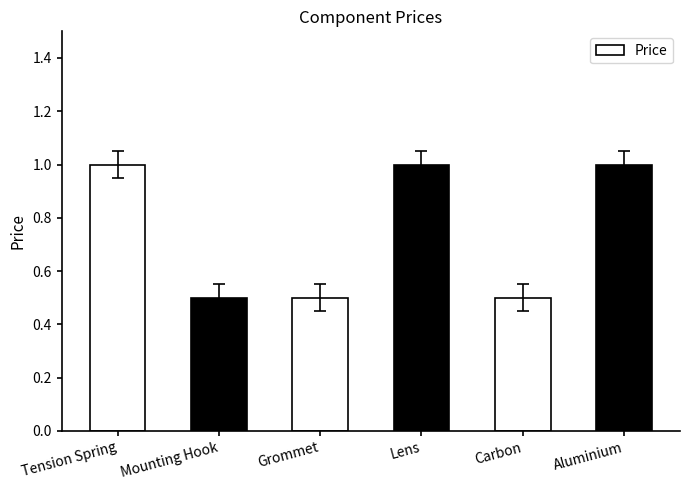

What is the label of the 5th bar from the left?

Carbon